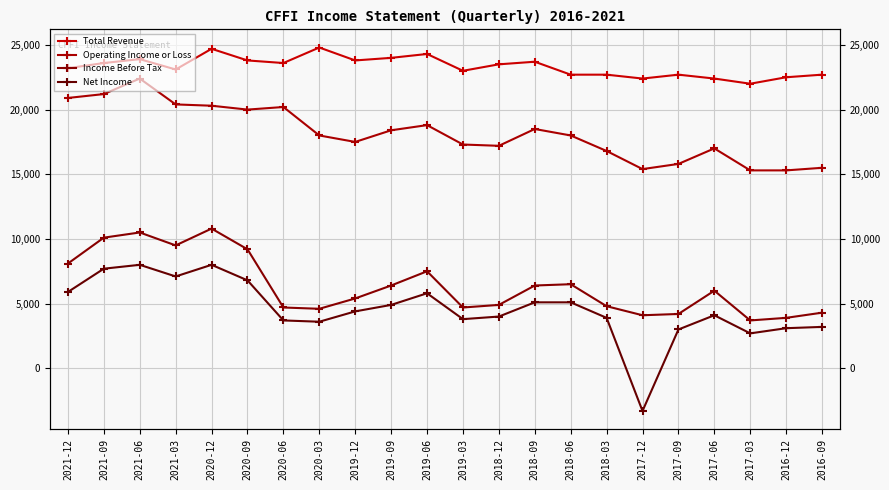

What are all the series names shown in the legend?

Total Revenue, Operating Income or Loss, Income Before Tax, Net Income